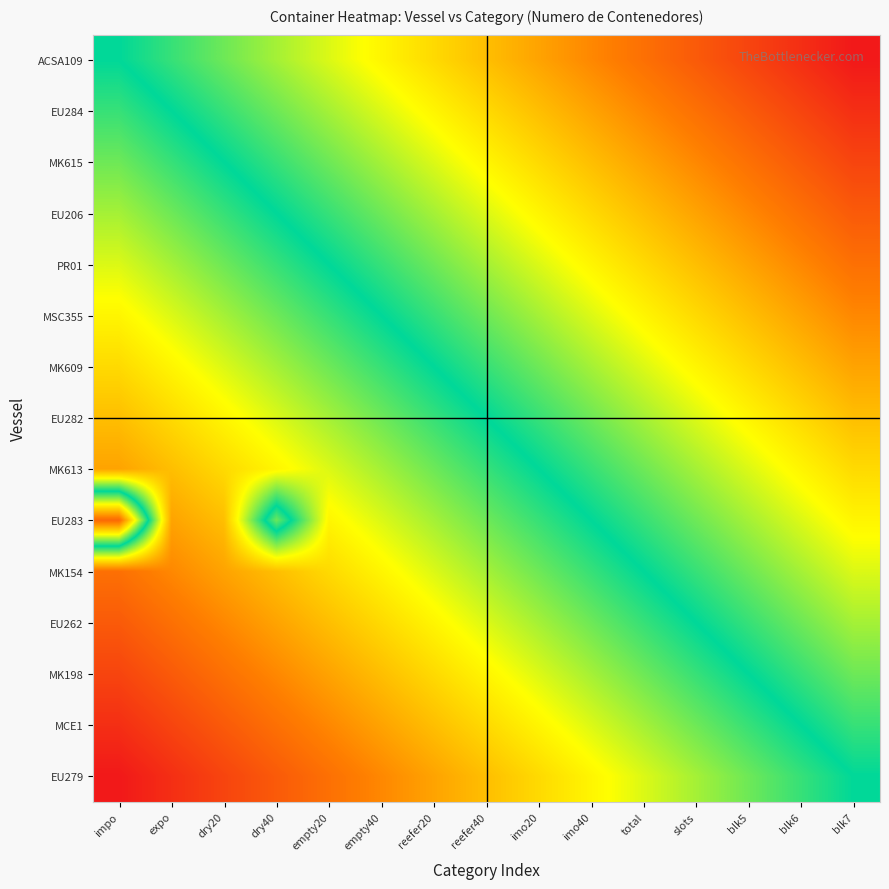

Which series has the largest range (max minus min)?

EU283